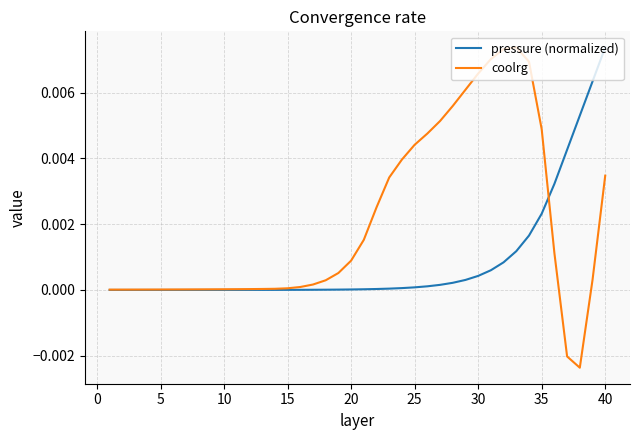

Which series has the largest total across all categories?

coolrg